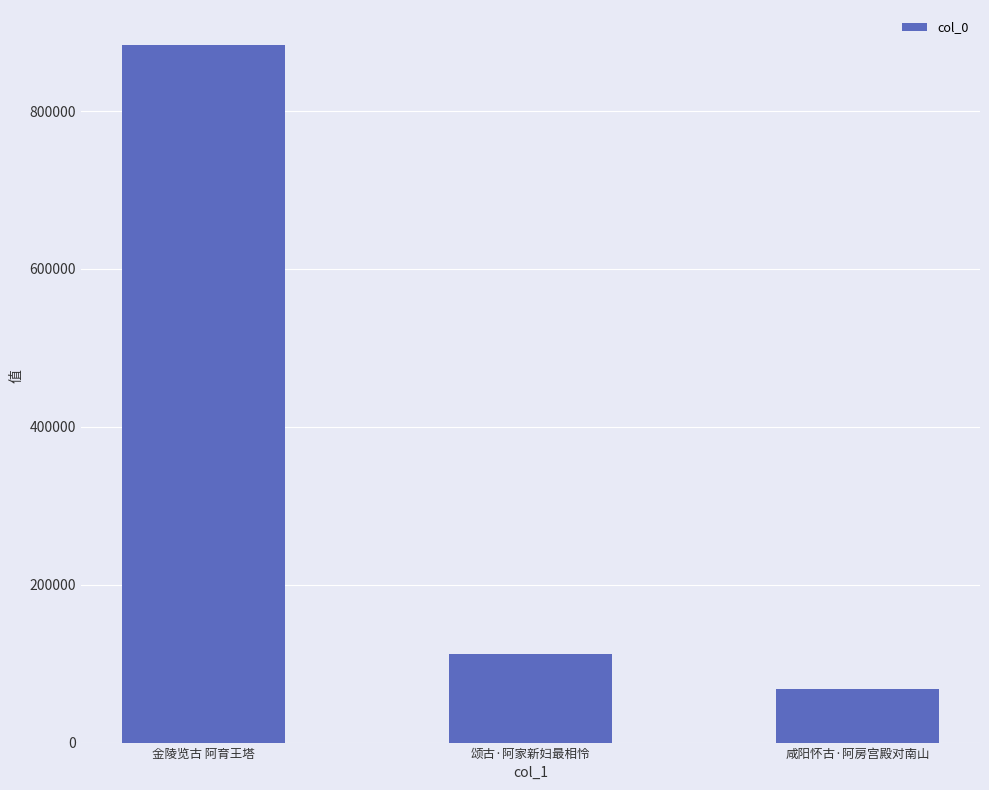

Reading right to left, list all the values displayed in this chart.

咸阳怀古·阿房宫殿对南山=67326	颂古·阿家新妇最相怜=112517	金陵览古 阿育王塔=883762